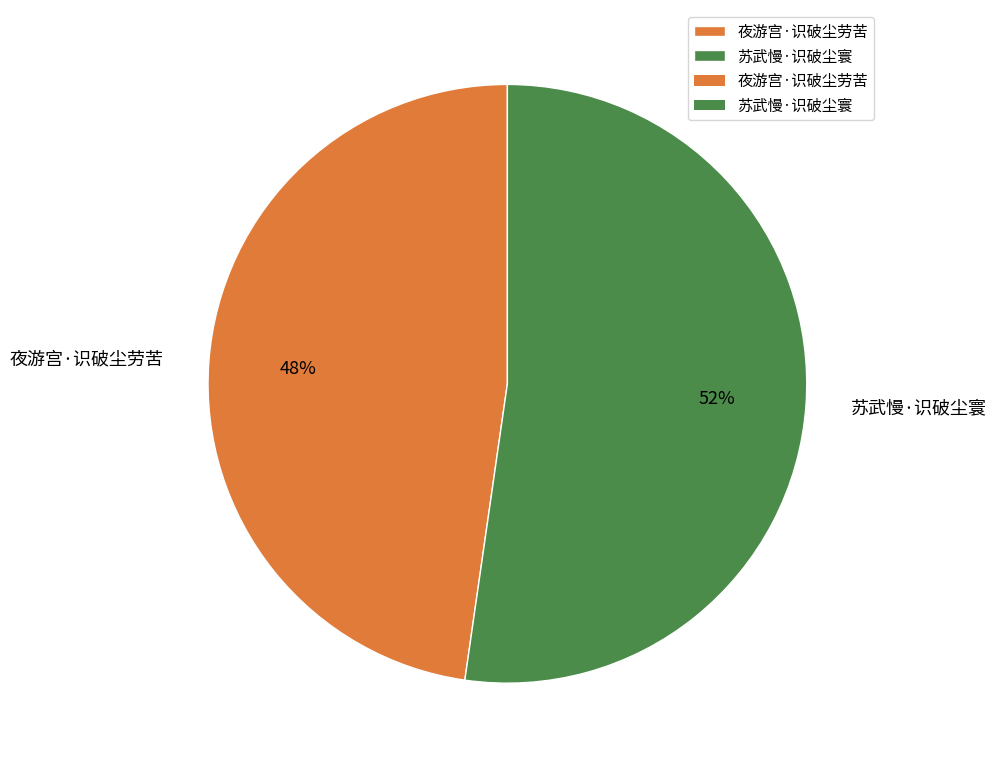

What is the majority slice?

苏武慢·识破尘寰